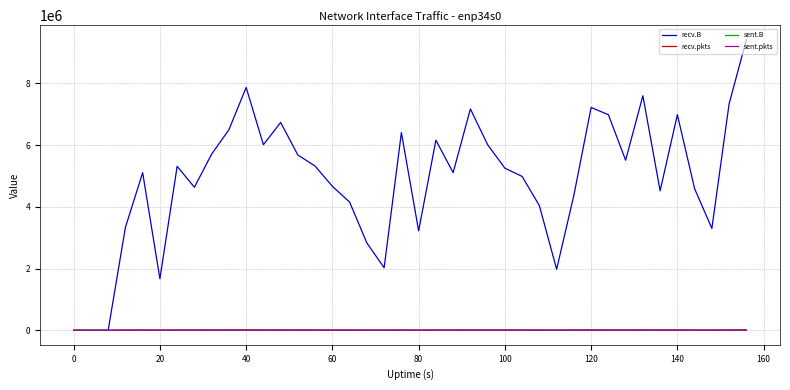

Which series has the largest range (max minus min)?

recv.B